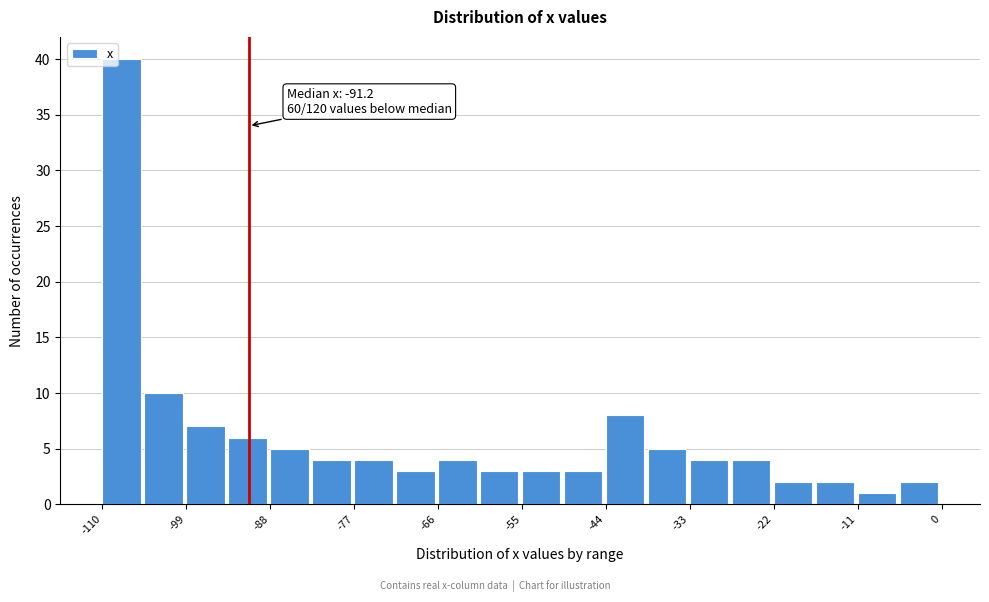

Around what value on the x-axis is the tallest bar? Give the approximate position of its centre, as read against the axis.

-108